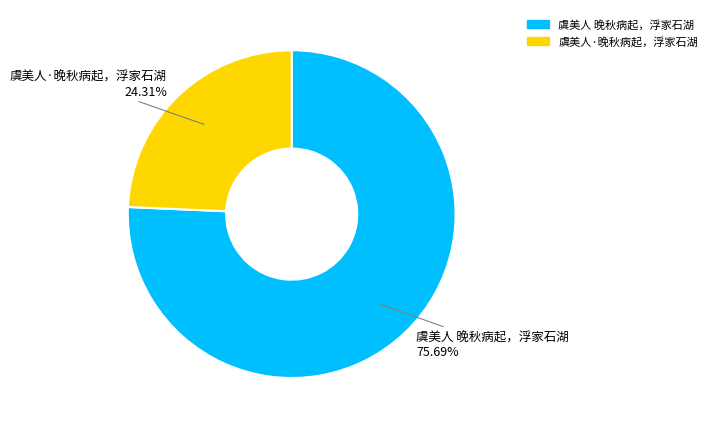

Does 虞美人·晚秋病起，浮家石湖 represent more than half of the total?

No